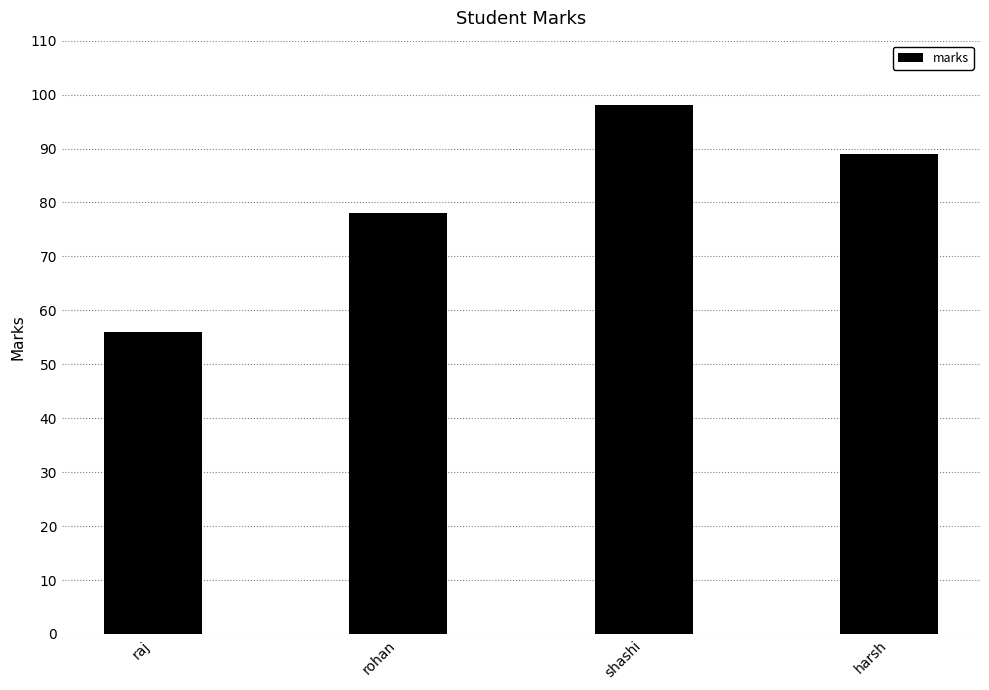

Which label corresponds to the largest value in the chart?

shashi